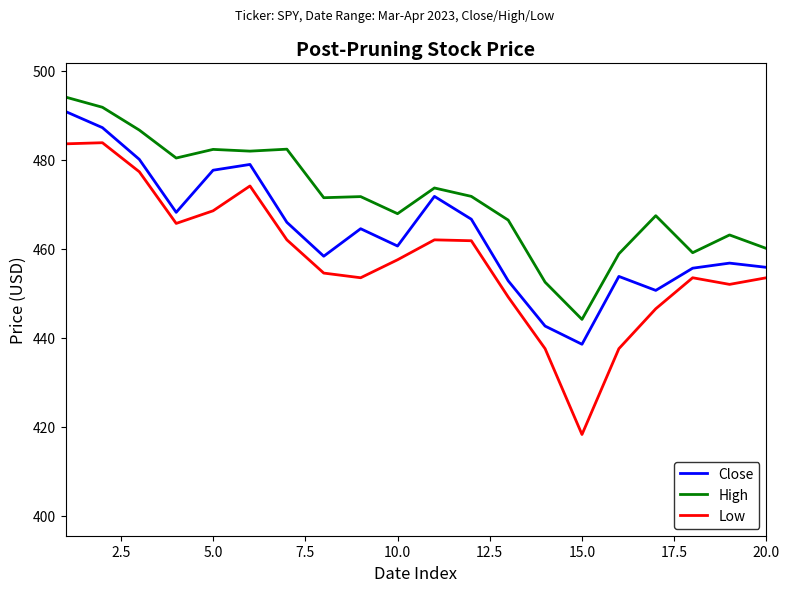

Which series has the largest range (max minus min)?

Low